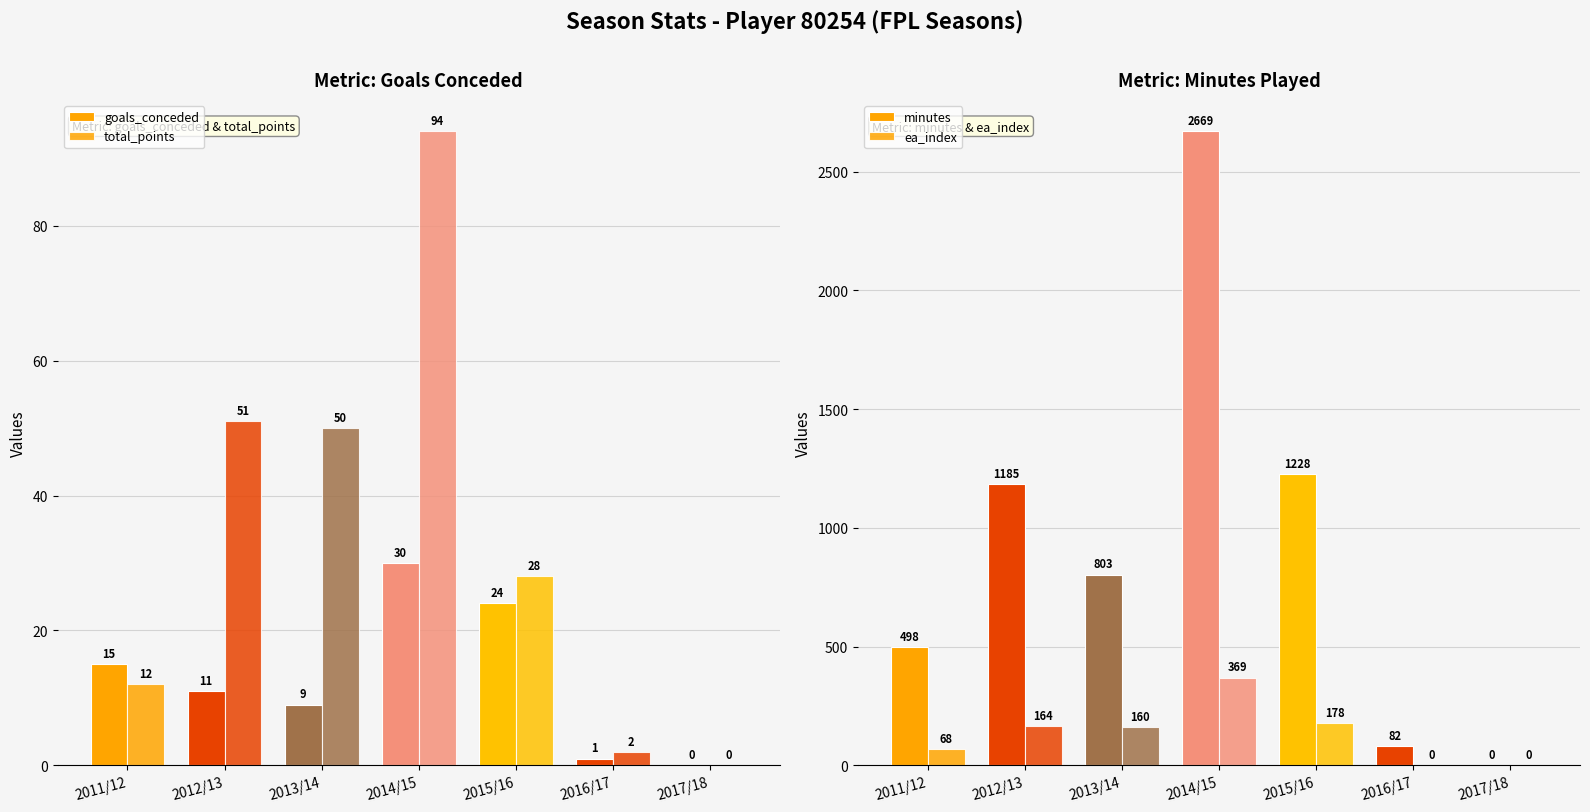

Rank the series at 2015/16 from lowest to highest value.

goals_conceded, total_points, ea_index, minutes